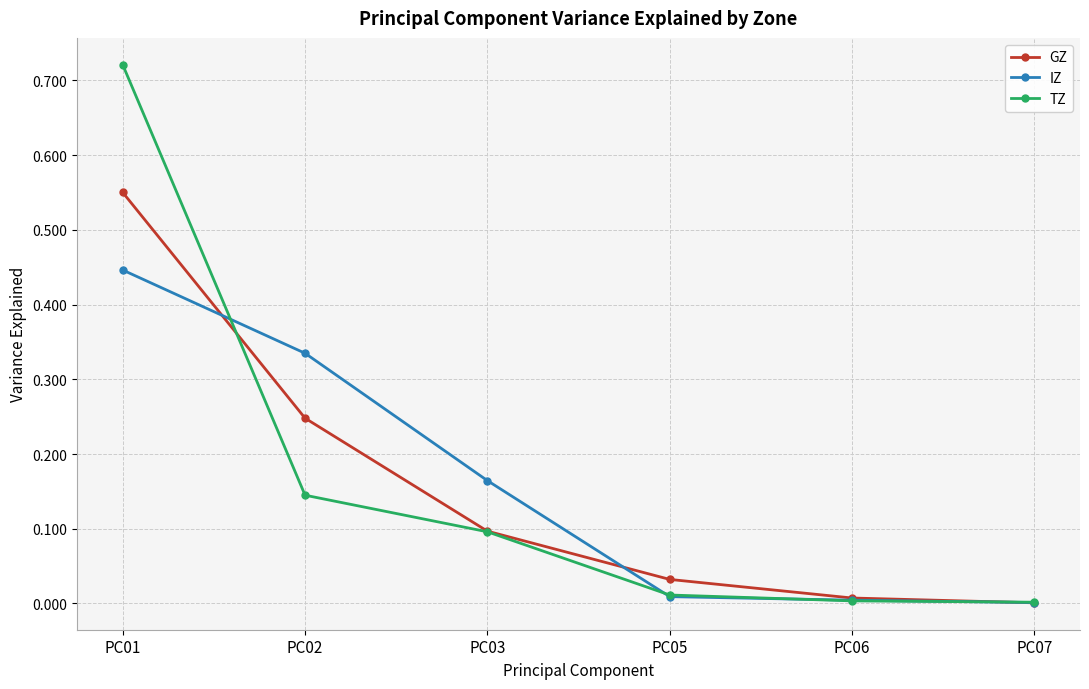

What is the total value across all series at PC01?

1.7